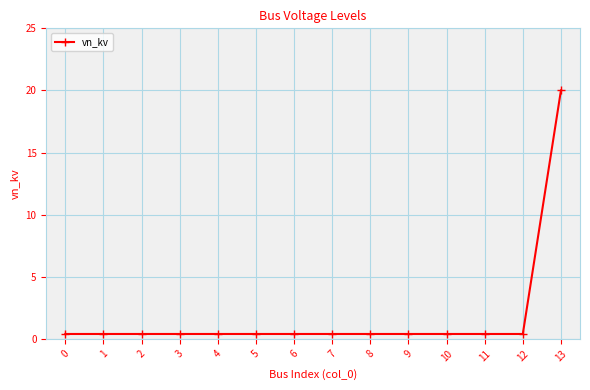

What is the change in value from 6 to 13?

+19.6